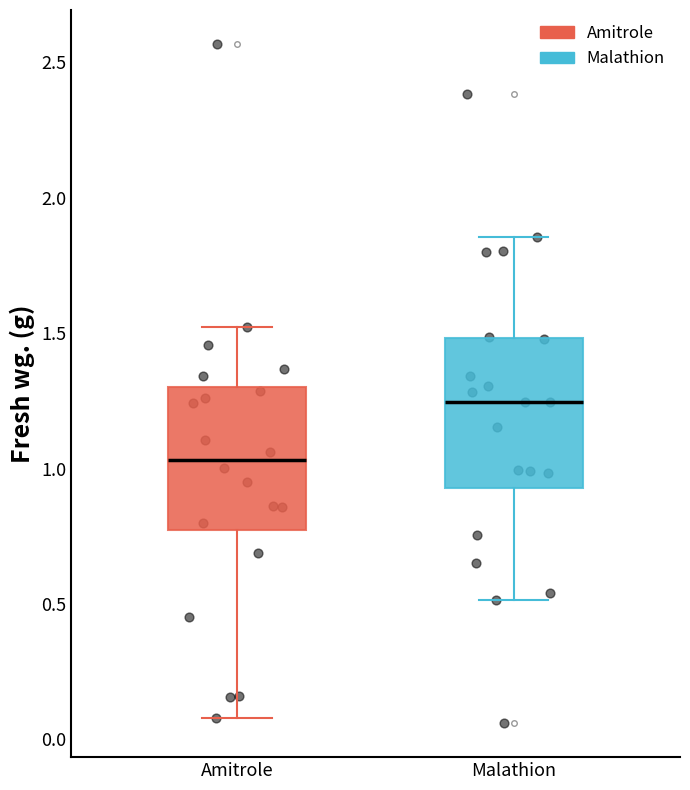

Where is the lower edge of the box for Malathion on the y-axis? The values are not printed on the chart, so give them approximately, as read against the axis.

0.95